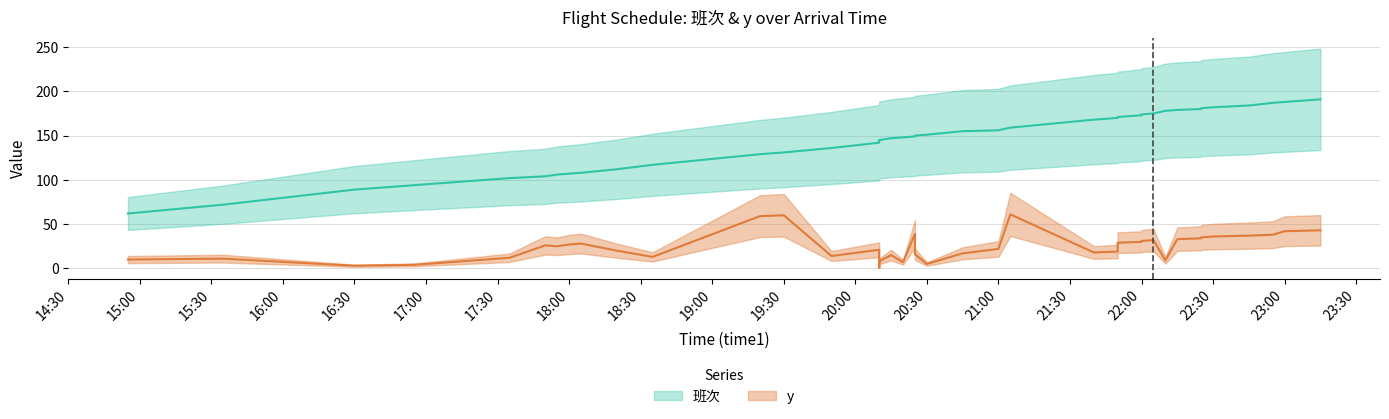

What is the label of the 22nd point from the left?

20:30